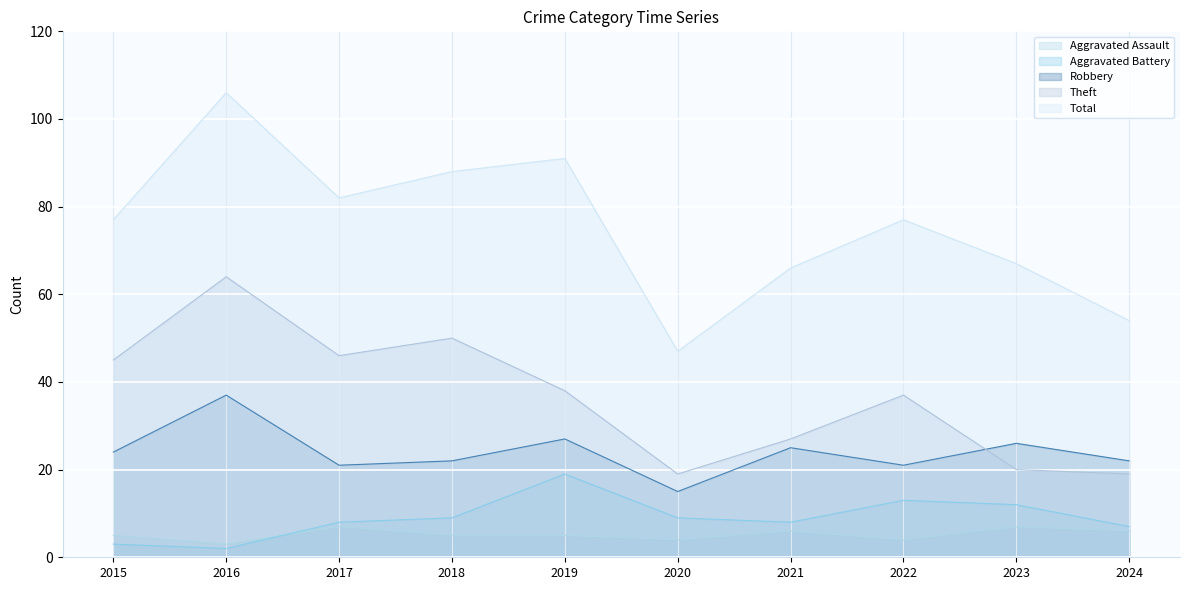

True or false: Robbery has a value of 42 at 2021.

False